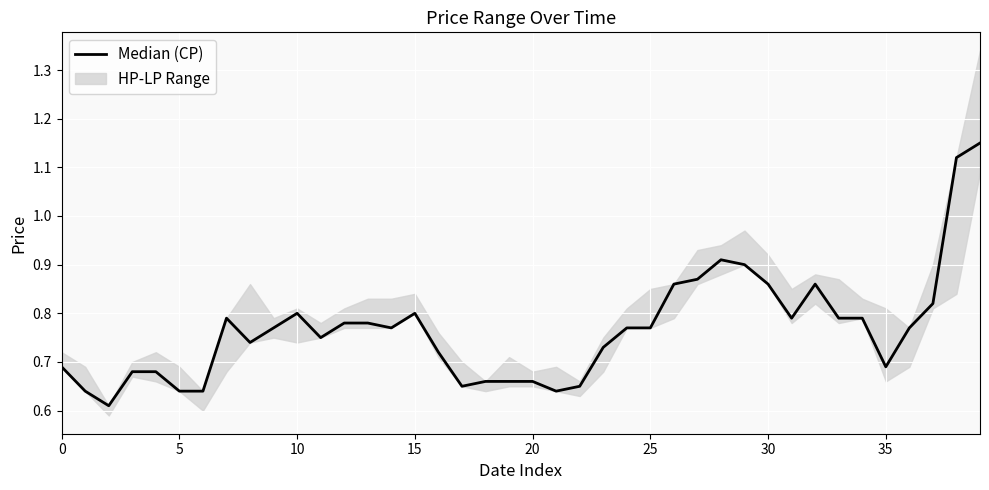

True or false: the data has more than 2 interior local peaks.

True